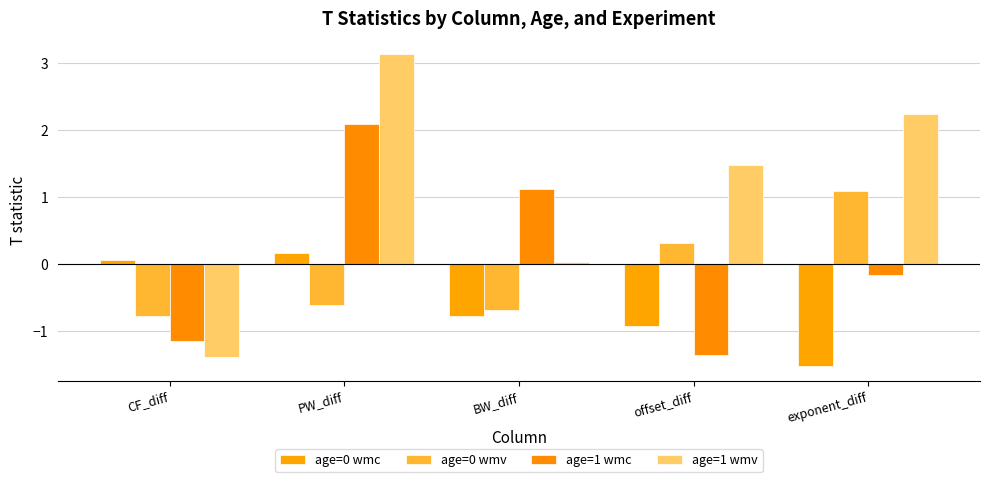

How many data points in age=1 wmv are above 1?

3